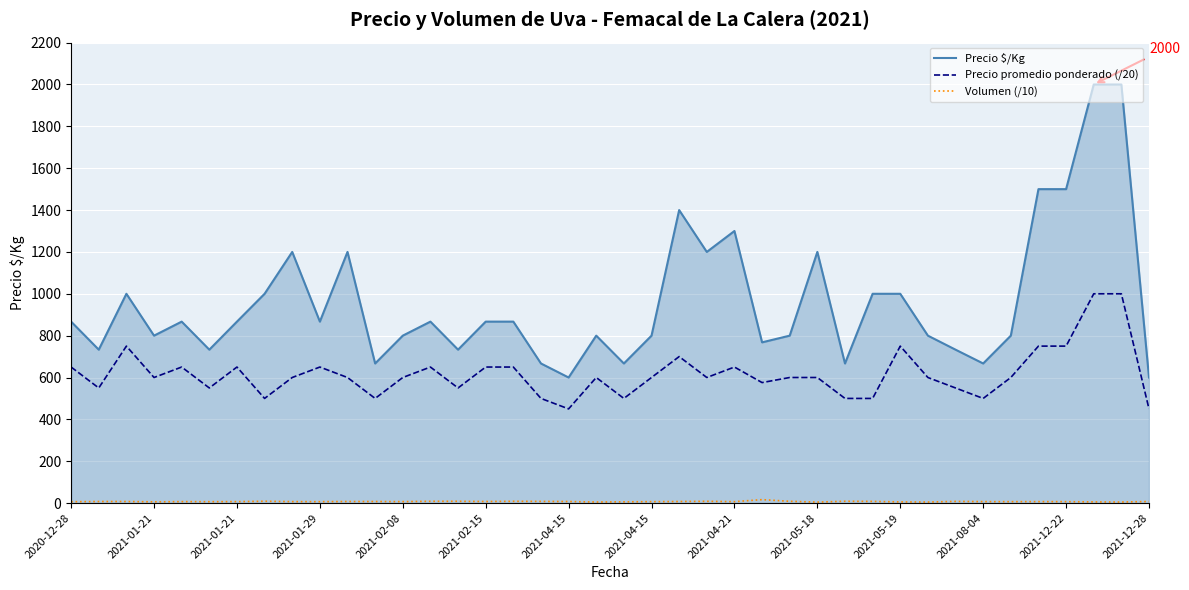

What is the greatest value displayed?

2000.0